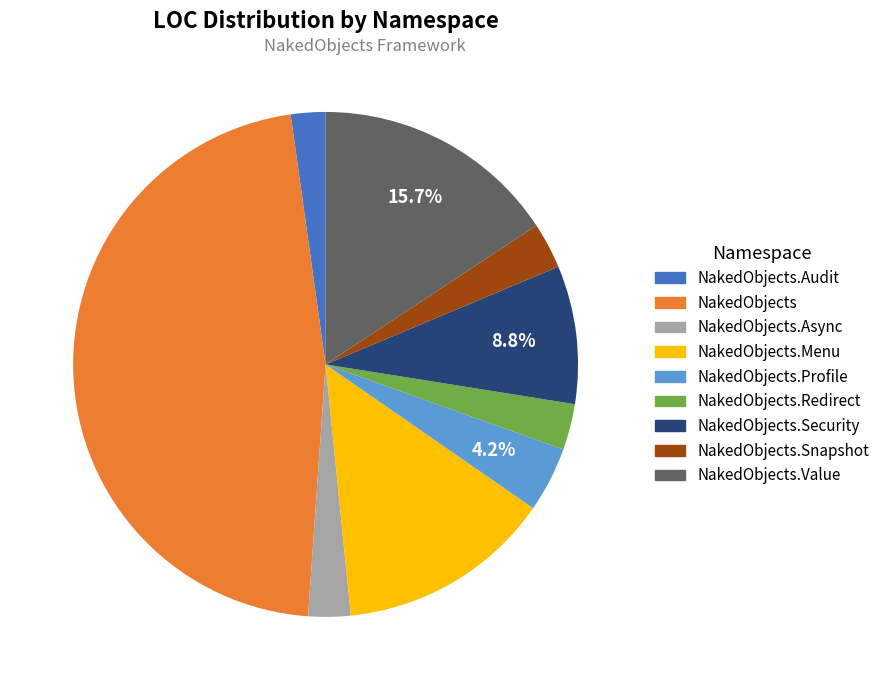

Does any single category account for the majority?

No